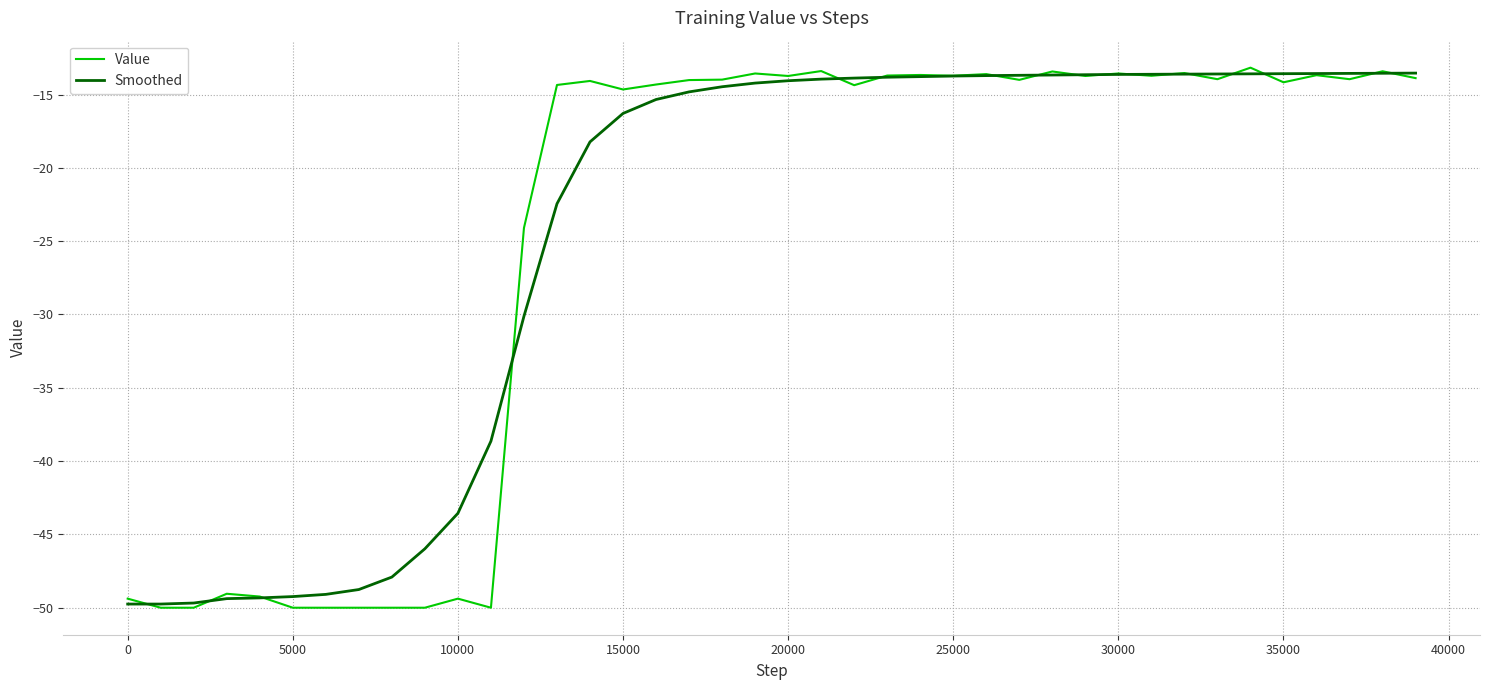

What is the minimum value for Value?

-50.0